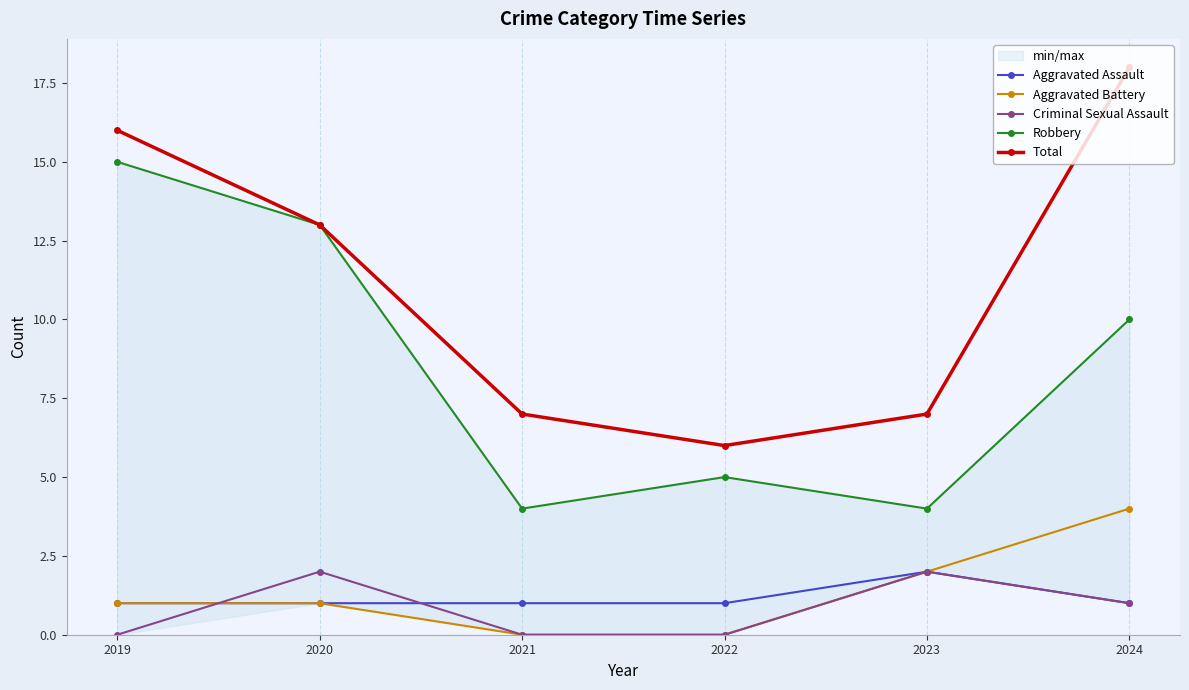

Is this an area chart (filled region under the line)?

No